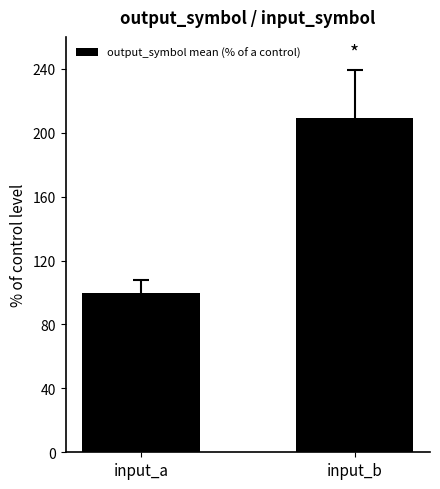

What is the sum of the values at input_a and input_b?

309